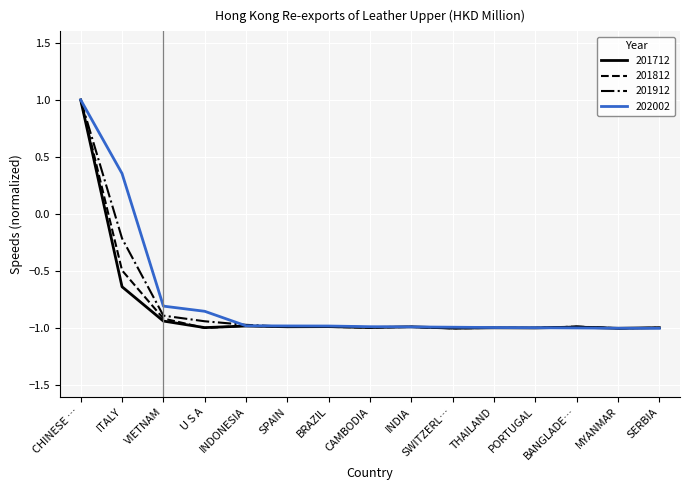

At which label does 201812 first exceed 0?

CHINESE …